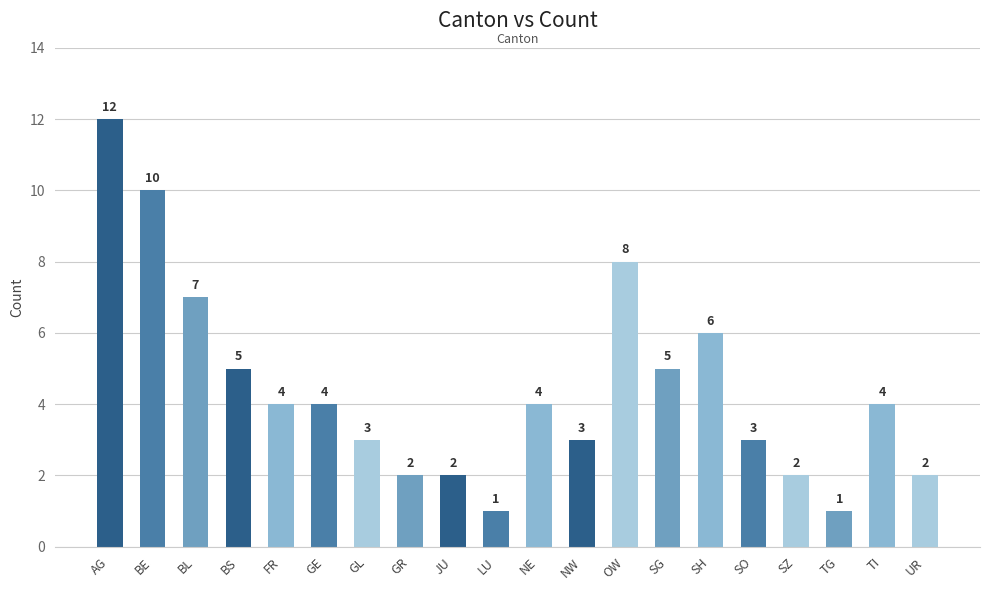

At which category does the chart reach its peak across all series?

AG